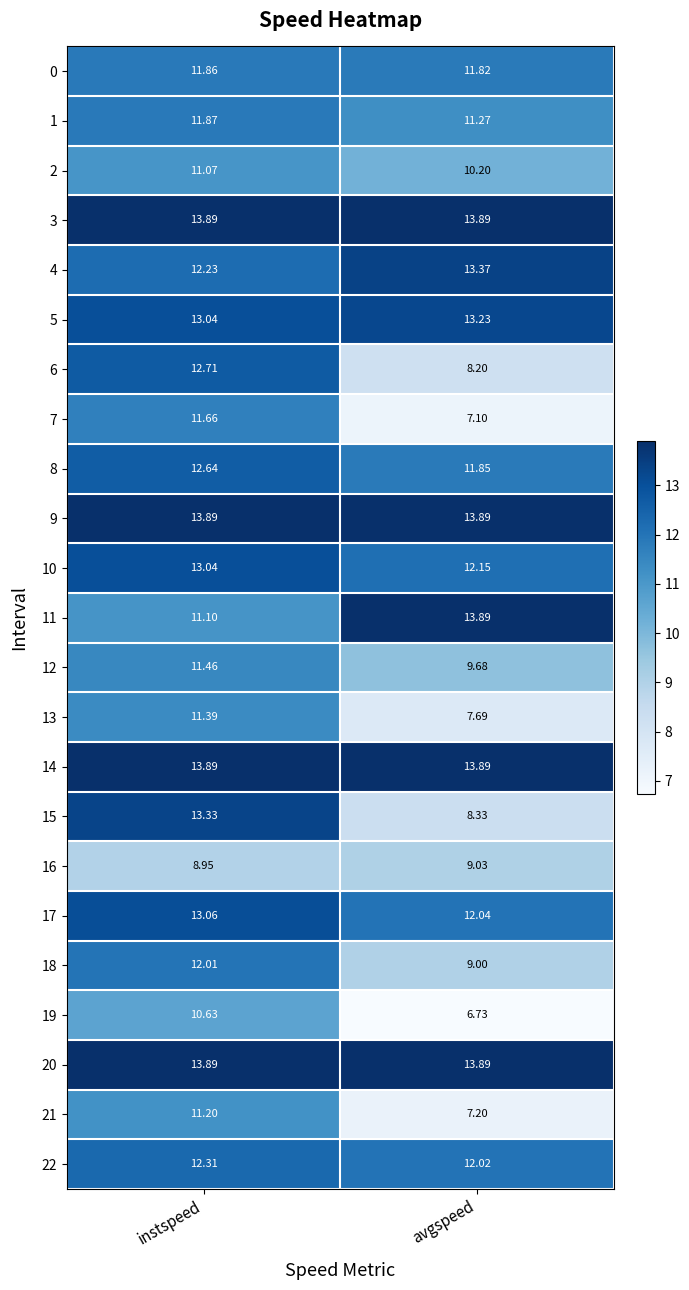

How many data points in 2 are less than 11?

1